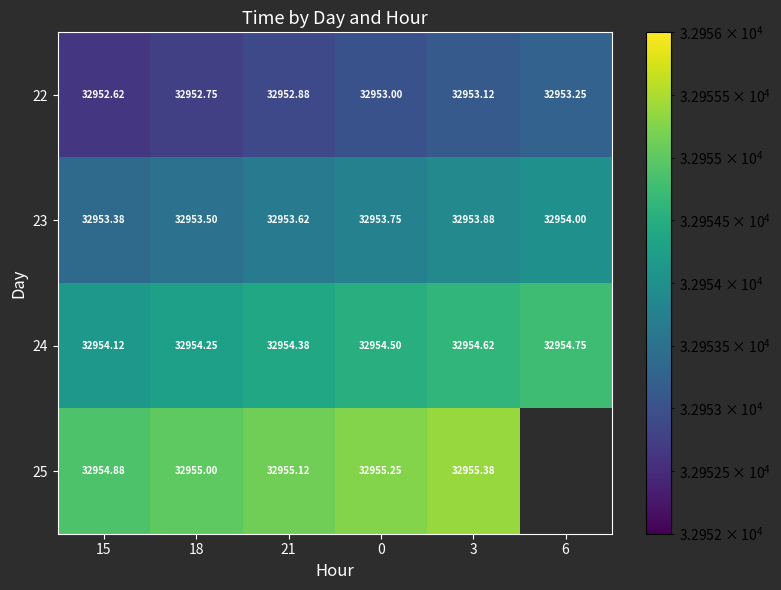

Count the row_3 values in the range 32955 to 32956.

4